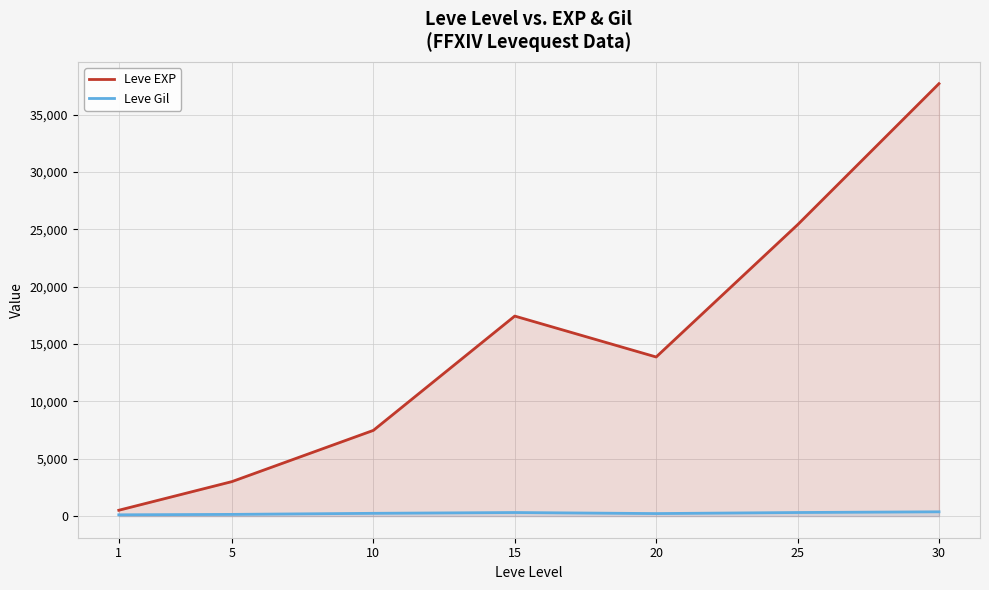

Reading right to left, extract all data points from this chart.

Leve EXP: 30=37715.0	25=25410.0	20=13876.7	15=17445.0	10=7475.0	5=3008.3	1=510.2
Leve Gil: 30=375.2	25=312.7	20=220.8	15=312.0	10=242.5	5=149.3	1=113.0